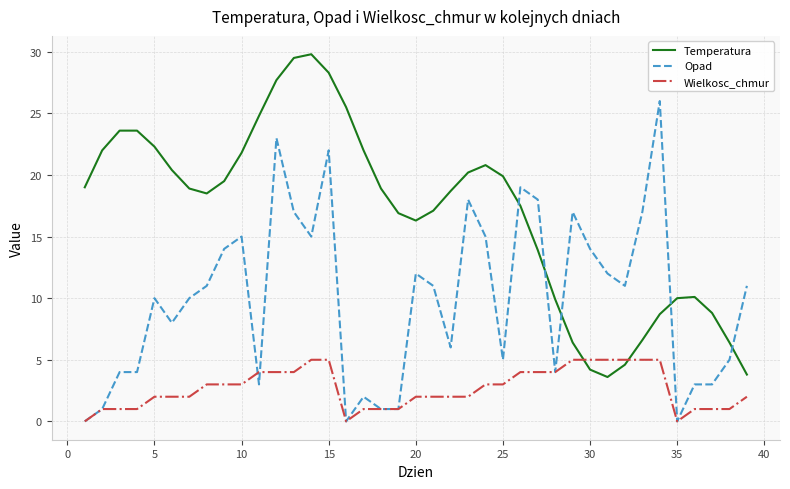

Rank the series by their average value, from lowest to highest.

Wielkosc_chmur, Opad, Temperatura